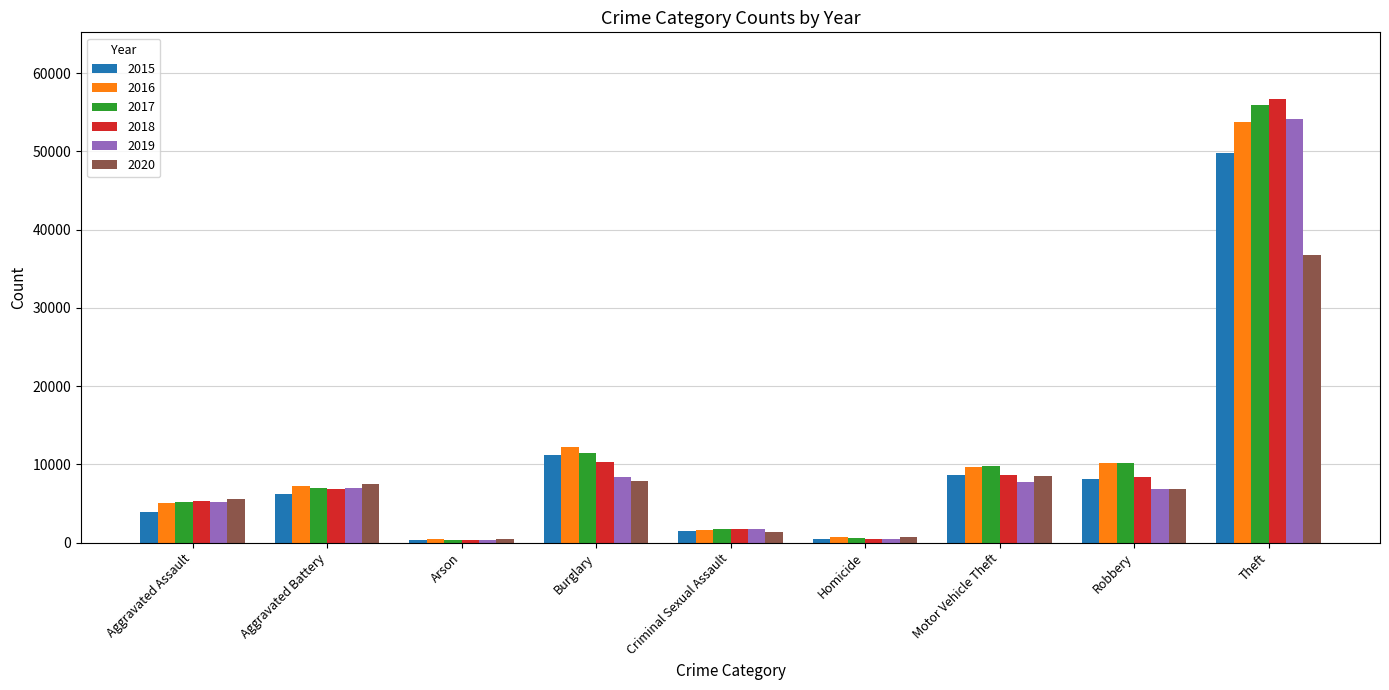

What is the sum of all 2017 values?

102255